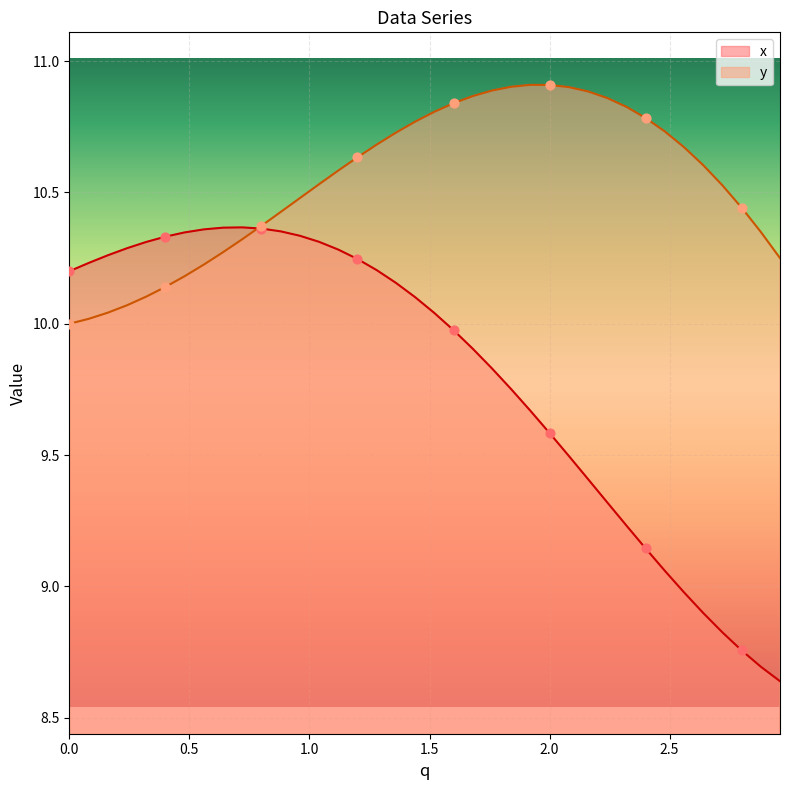

Which series contains the lowest Y value?

x